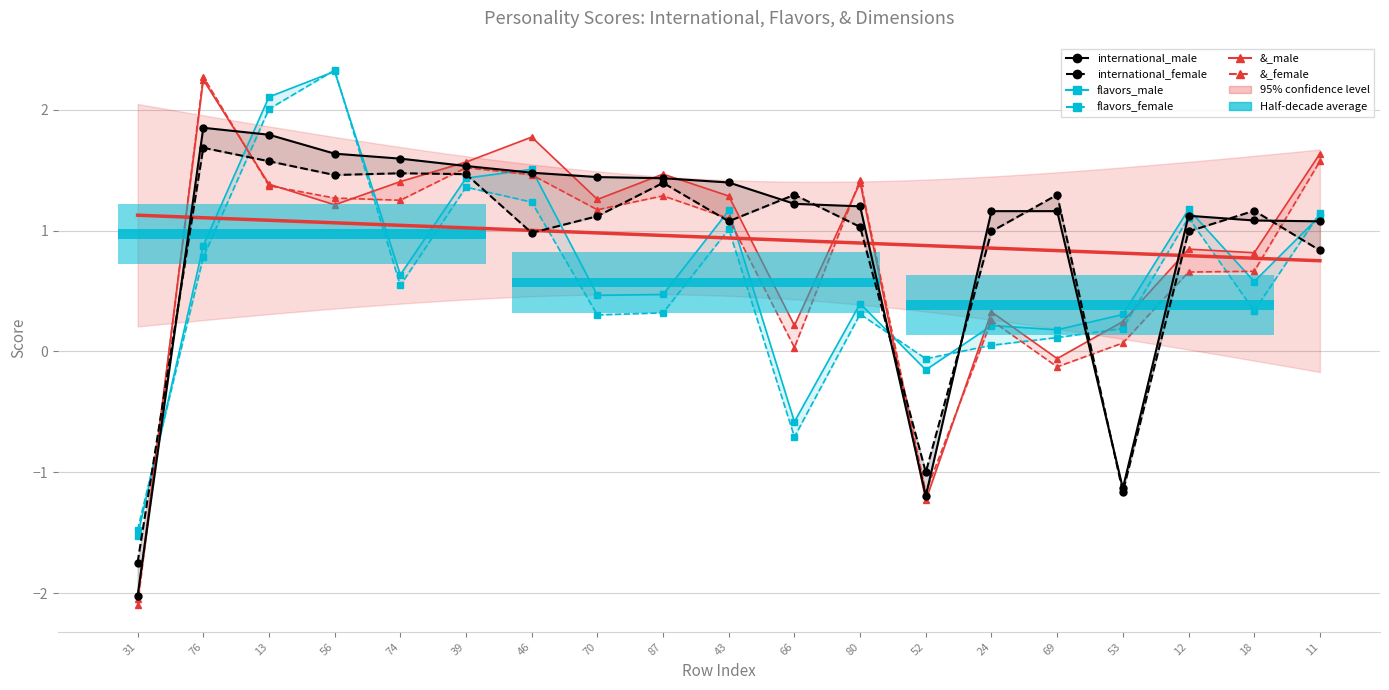

Which series changed the most between 74 and 12?

&_female